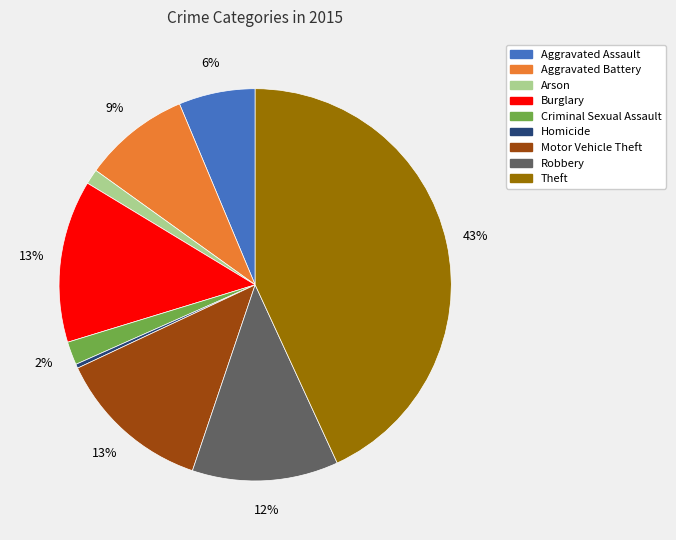

Combined, do Criminal Sexual Assault and Homicide account for over 50%?

No